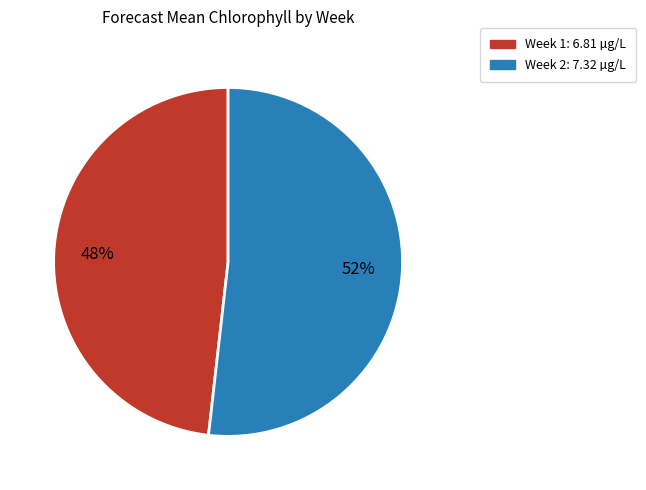

Count the number of slices in the pie.

2